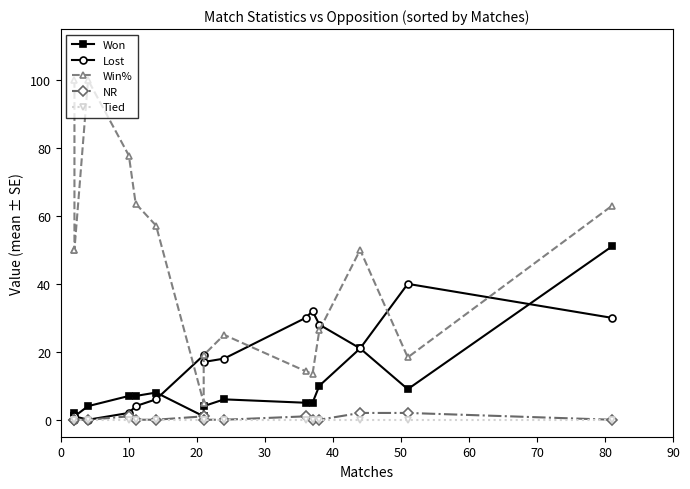

List the series in order of their peak value, highest first.

Win%, Won, Lost, NR, Tied